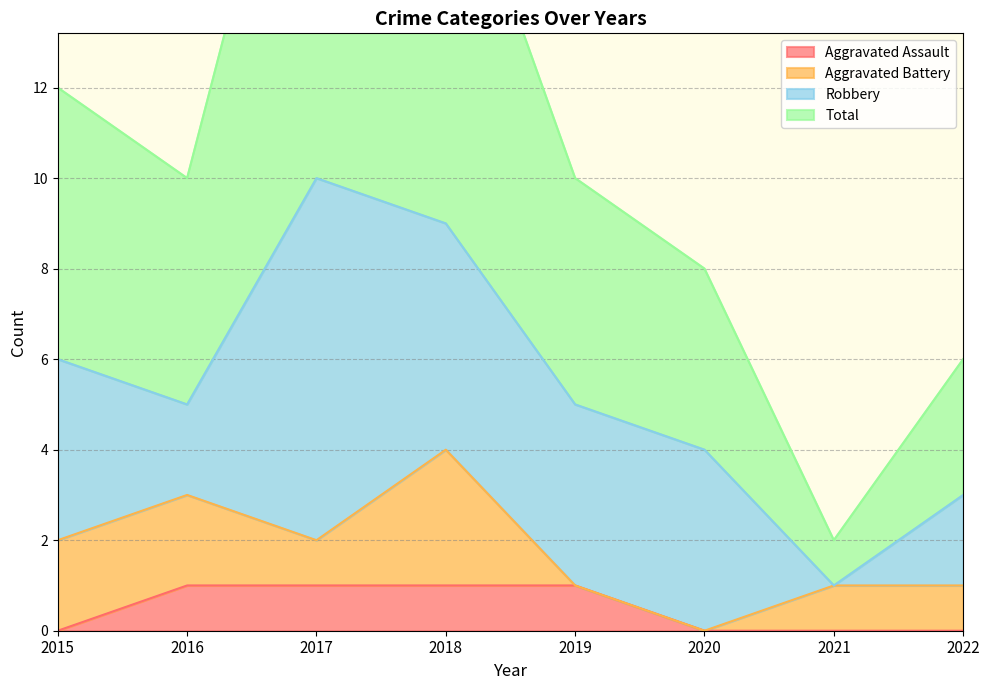

Does the chart have visible grid lines?

Yes